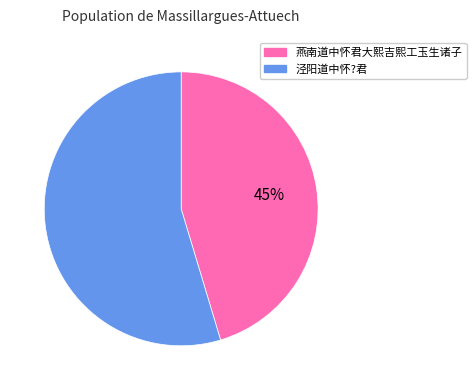

True or false: 燕南道中怀君大熙吉熙工玉生诸子 accounts for 36% of the total.

False